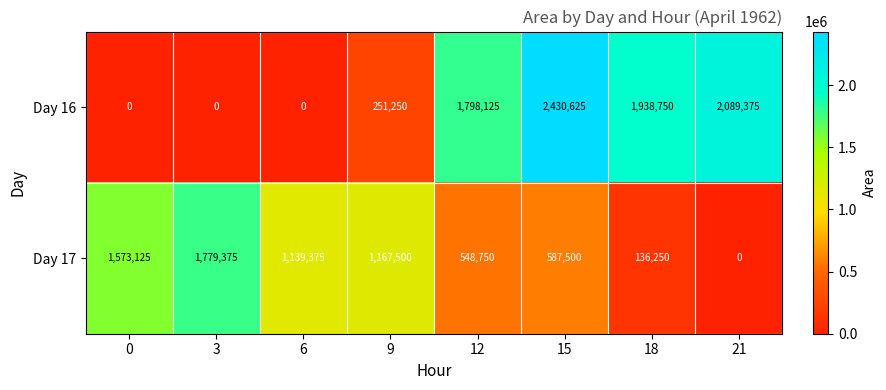

Reading right to left, extract all data points from this chart.

Day 16: 21=2089375	18=1938750	15=2430625	12=1798125	9=251250	6=0	3=0	0=0
Day 17: 21=0	18=136250	15=587500	12=548750	9=1167500	6=1139375	3=1779375	0=1573125